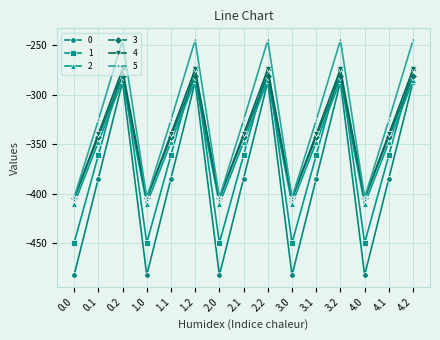

What is the lowest value of the 3 series?

-404.4